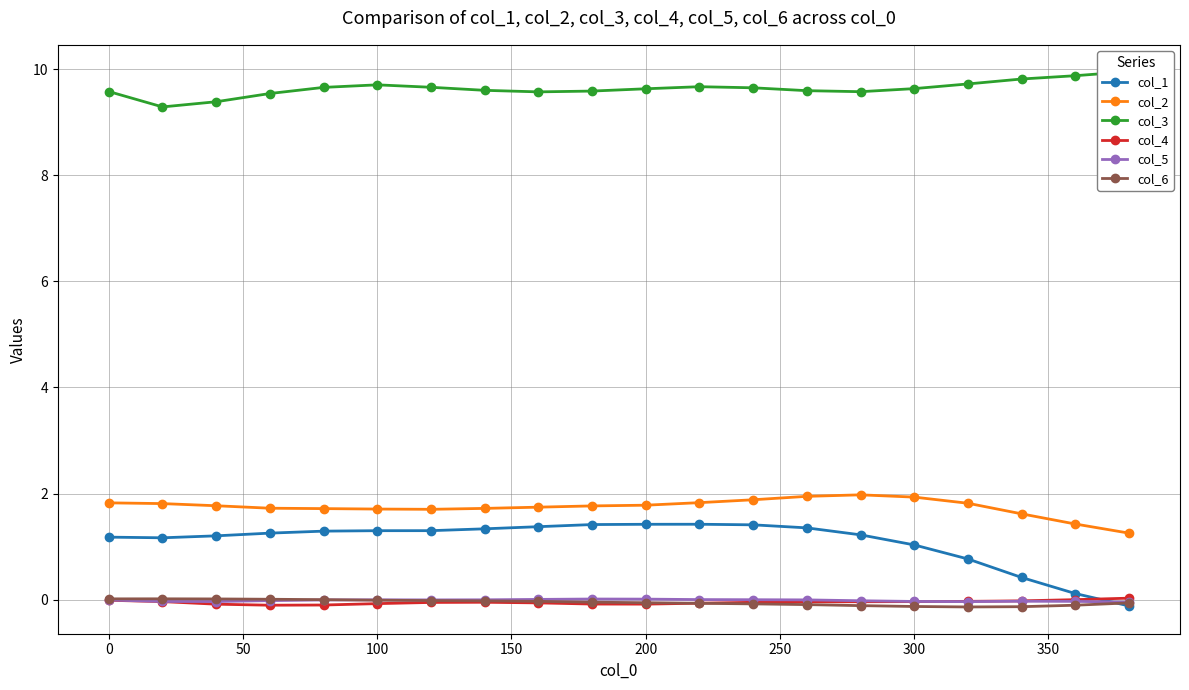

What are all the series names shown in the legend?

col_1, col_2, col_3, col_4, col_5, col_6